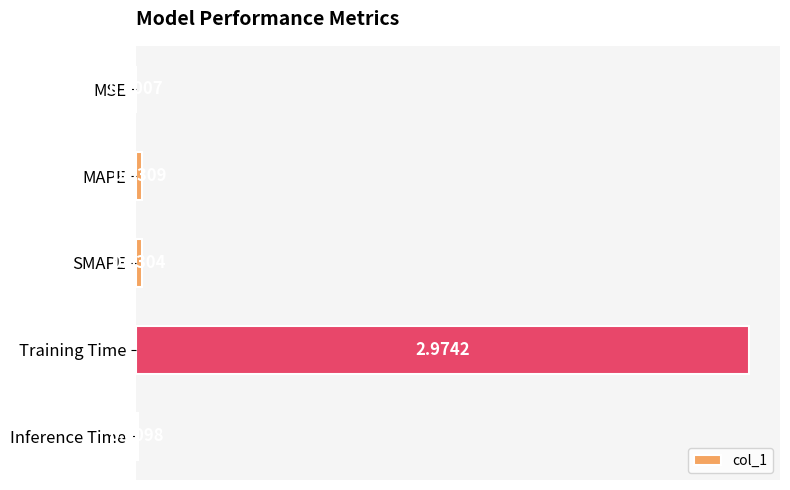

Which label corresponds to the largest value in the chart?

Training Time